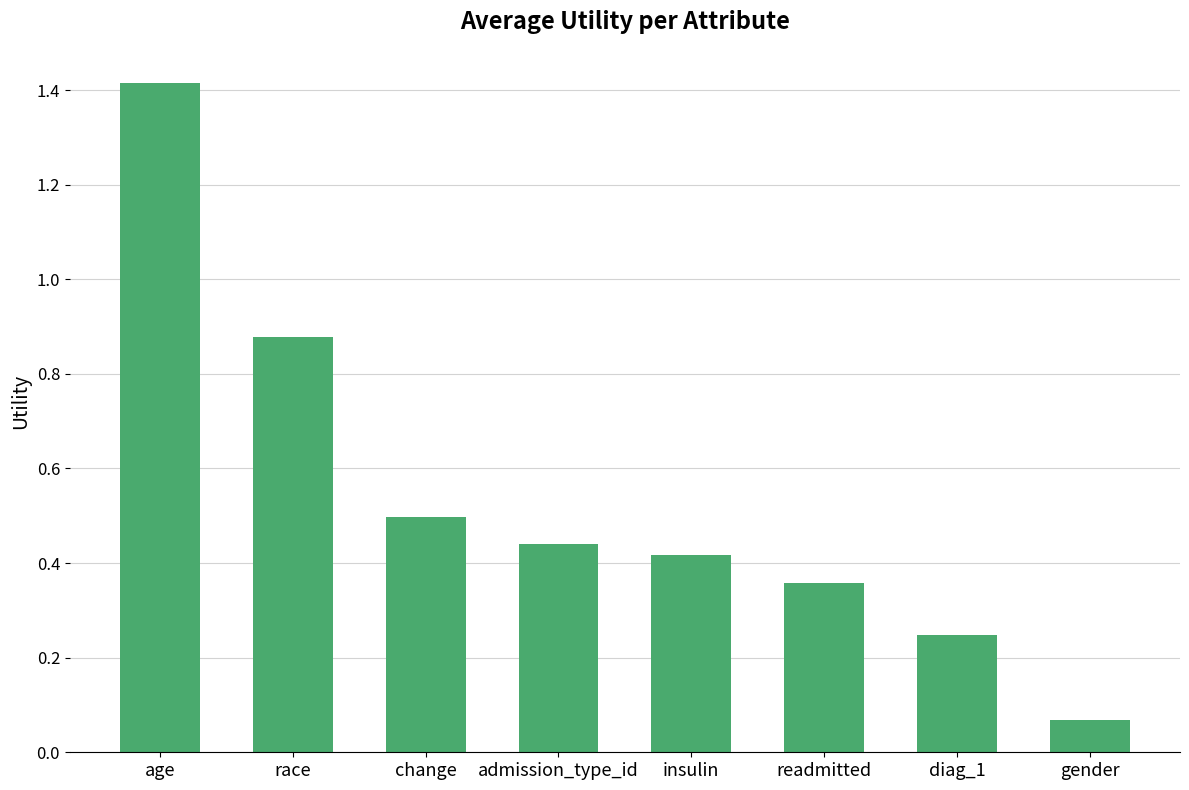

What is the label of the 5th bar from the right?

admission_type_id